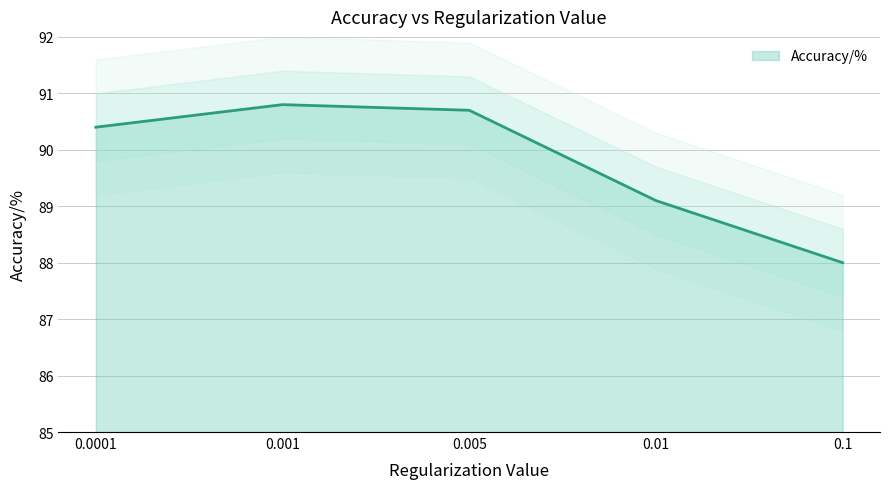

What is the smallest value displayed?

88.0